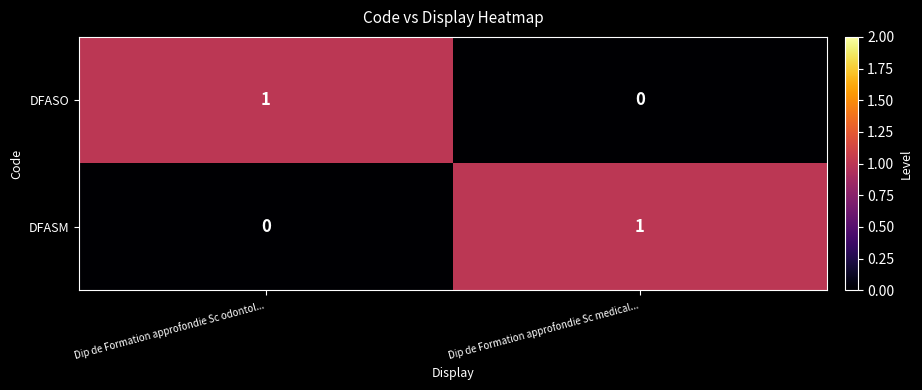

What is the spread (max minus min) of values at Dip de Formation approfondie Sc odontol...?

1